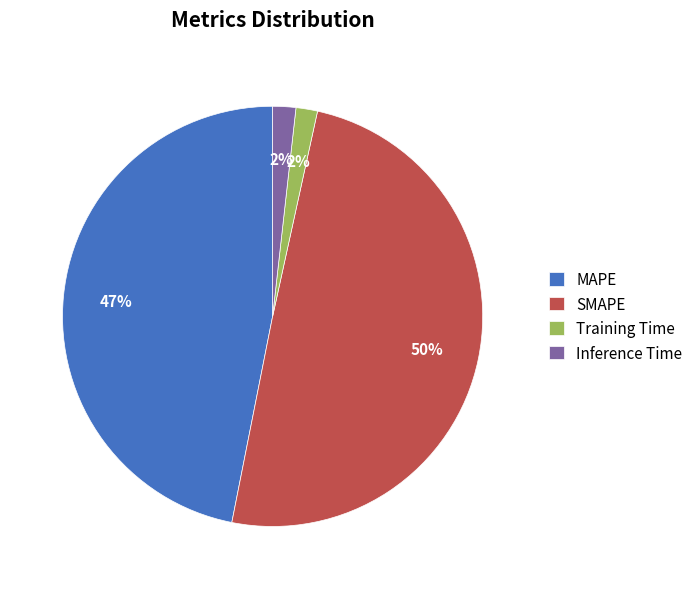

What is the largest slice in the pie chart?

SMAPE